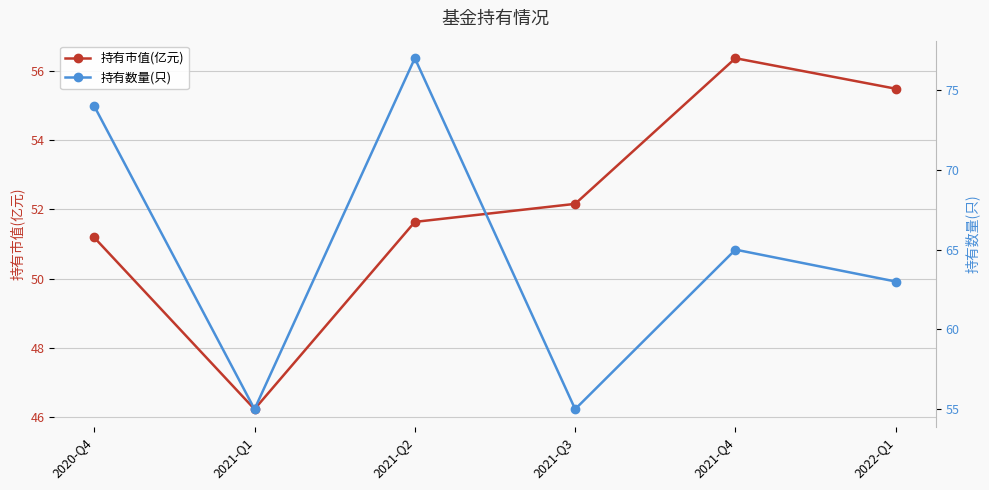

Reading left to right, transcribe all the data shown in this chart.

持有市值(亿元): 2020-Q4=51.2	2021-Q1=46.2	2021-Q2=51.6	2021-Q3=52.2	2021-Q4=56.4	2022-Q1=55.5
持有数量(只): 2020-Q4=74.0	2021-Q1=55.0	2021-Q2=77.0	2021-Q3=55.0	2021-Q4=65.0	2022-Q1=63.0